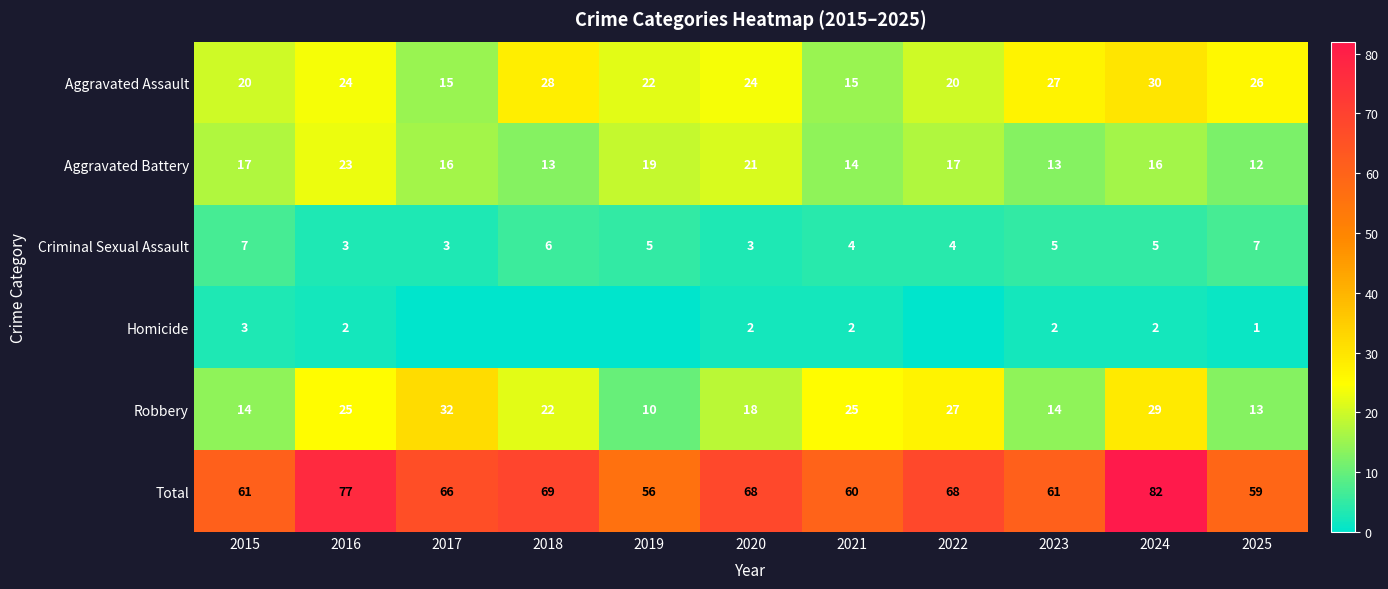

Is it true that Homicide equals 3 at 2021?

False